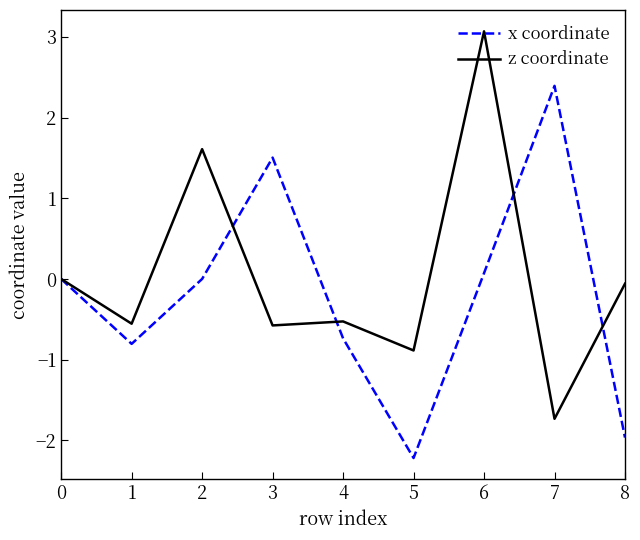

Rank the series by their maximum value, from lowest to highest.

x coordinate, z coordinate